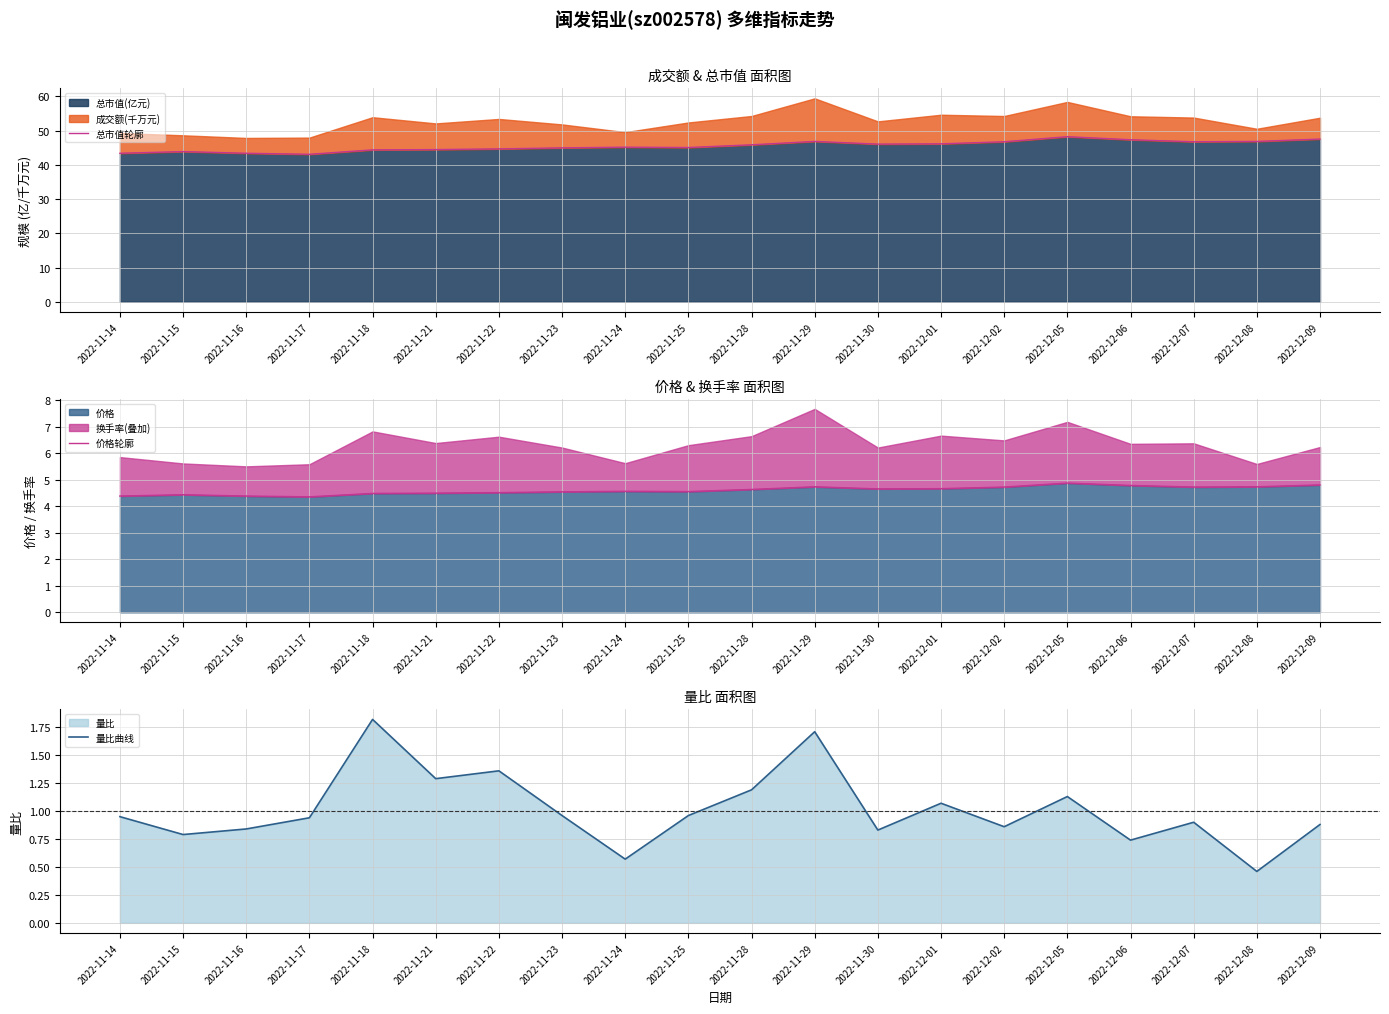

What is the sum of the 价格轮廓 values at 2022-11-21 and 2022-11-17?

8.9